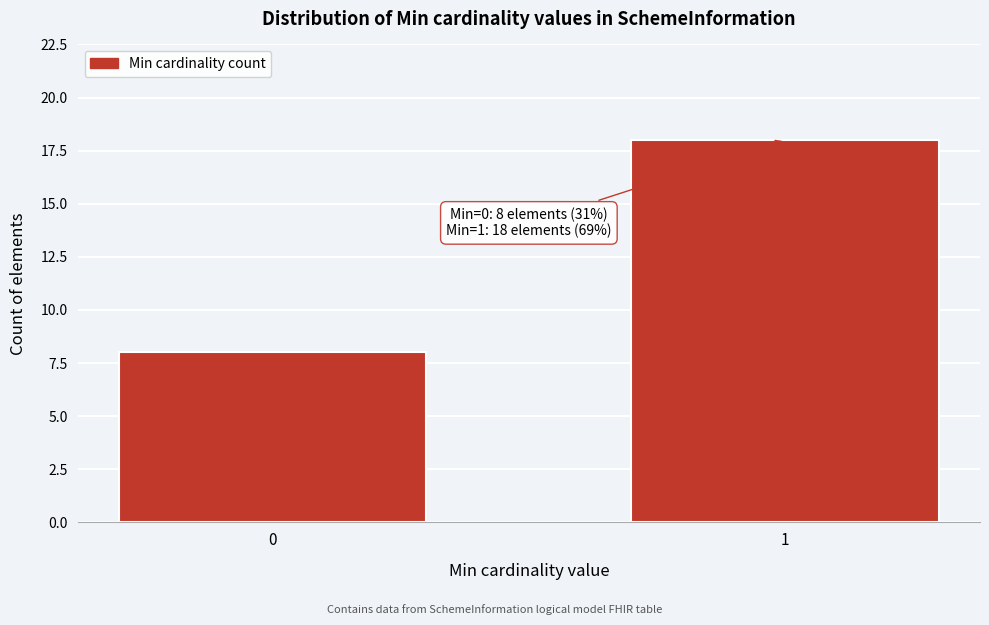

Reading left to right, extract all data points from this chart.

0=8	1=18